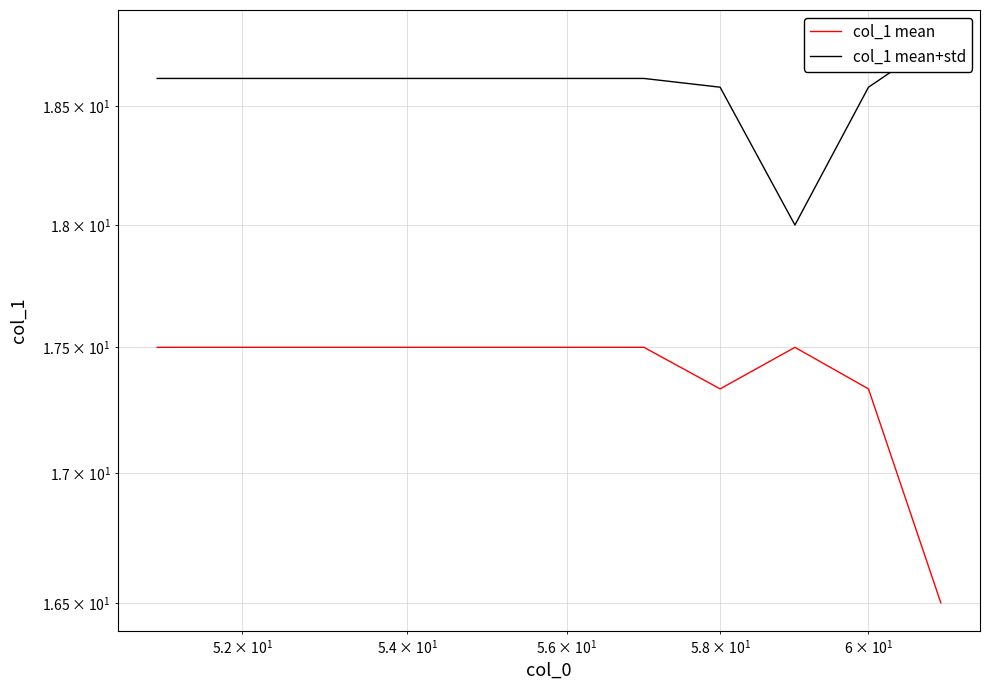

True or false: col_1 mean has a value of 25.1 at $\mathdefault{10^{3}}$.

False